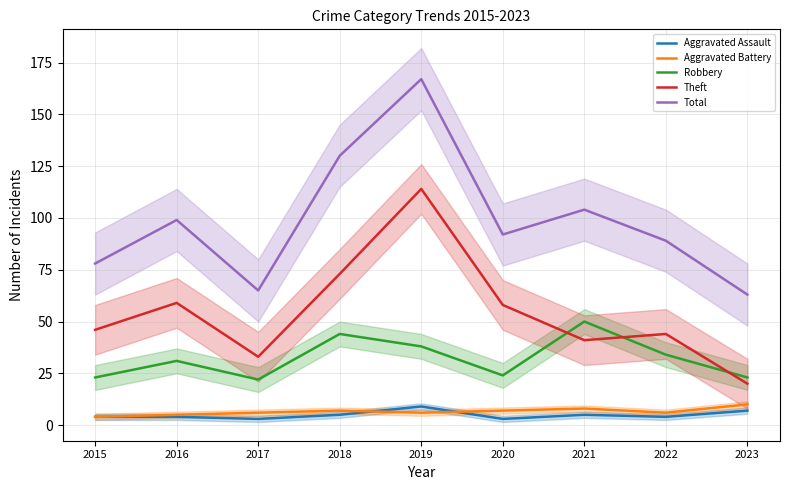

Reading left to right, transcribe all the data shown in this chart.

Aggravated Assault: 4	4	3	5	9	3	5	4	7
Aggravated Battery: 4	5	6	7	6	7	8	6	10
Robbery: 23	31	22	44	38	24	50	34	23
Theft: 46	59	33	73	114	58	41	44	20
Total: 78	99	65	130	167	92	104	89	63